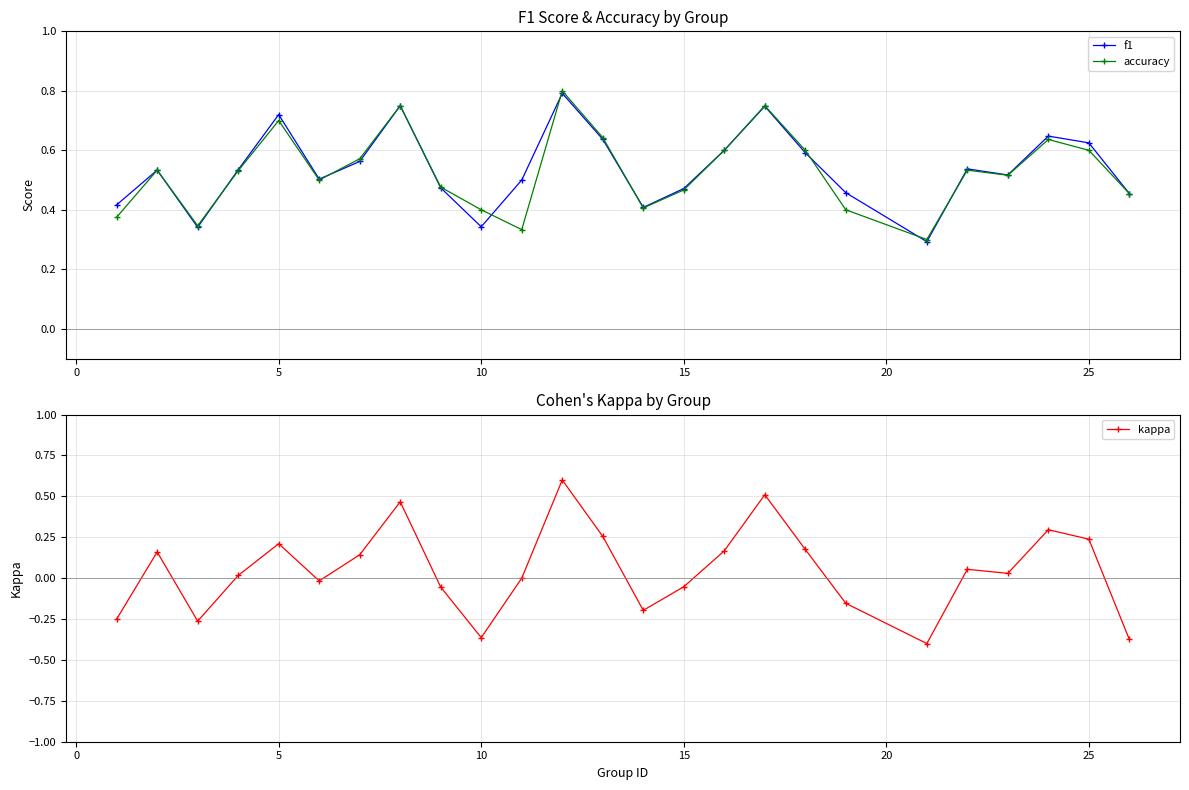

True or false: accuracy has more than 2 points higher than both neighbors.

True